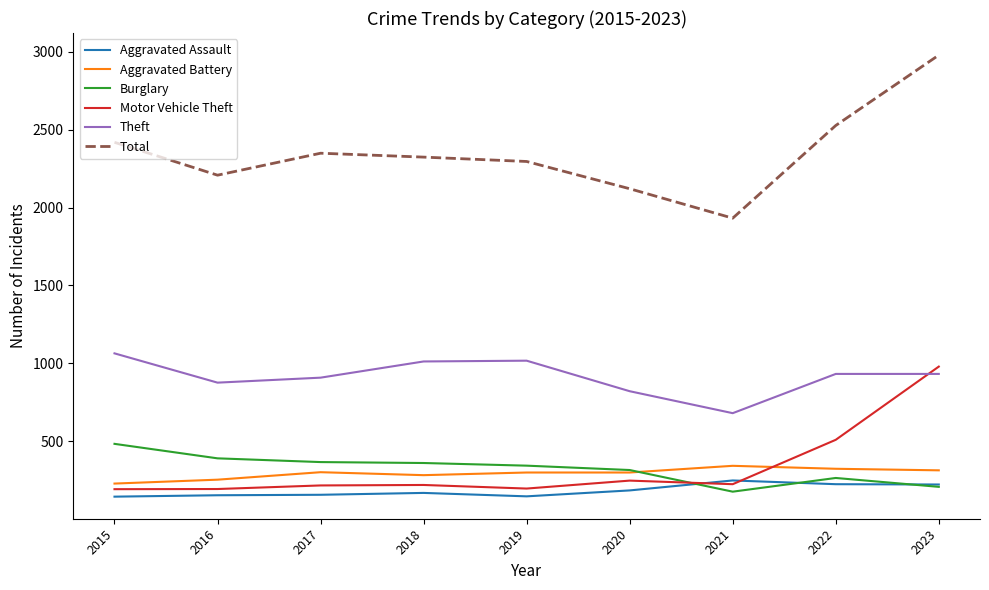

At which label does Motor Vehicle Theft reach its peak?

2023